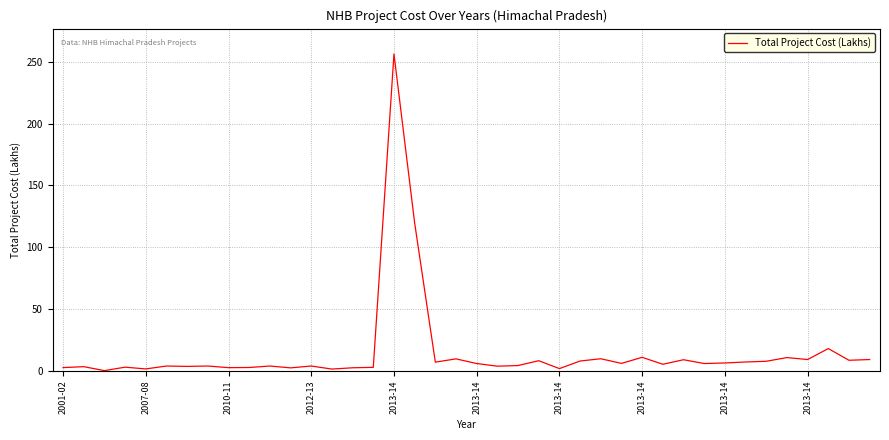

What is the difference between the maximum and minimum values?

256.0